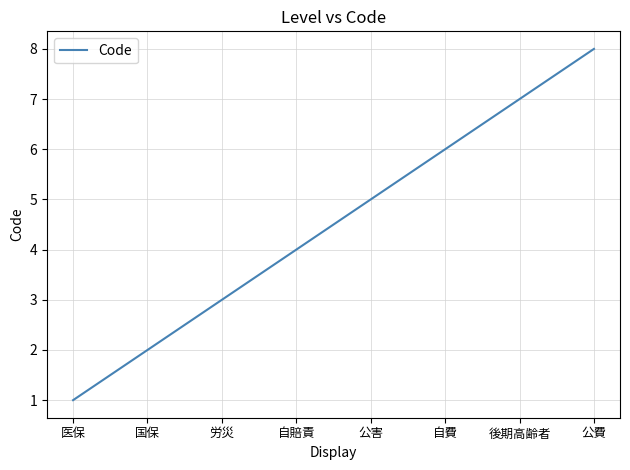

What is the sum of all values?

36